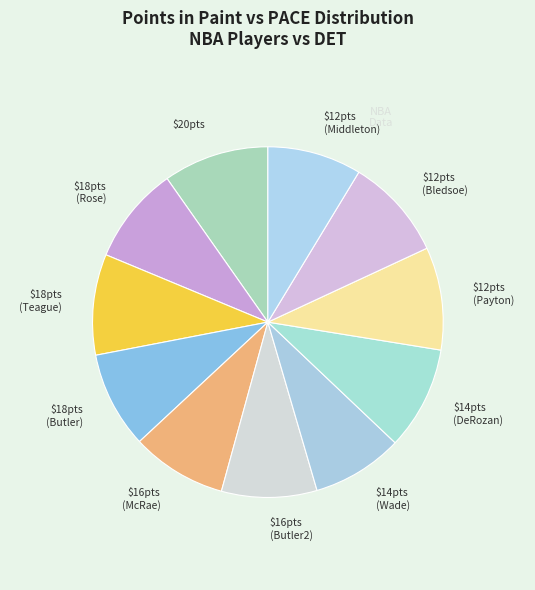

Is it true that $16pts (Butler2) is 24% of the pie?

False